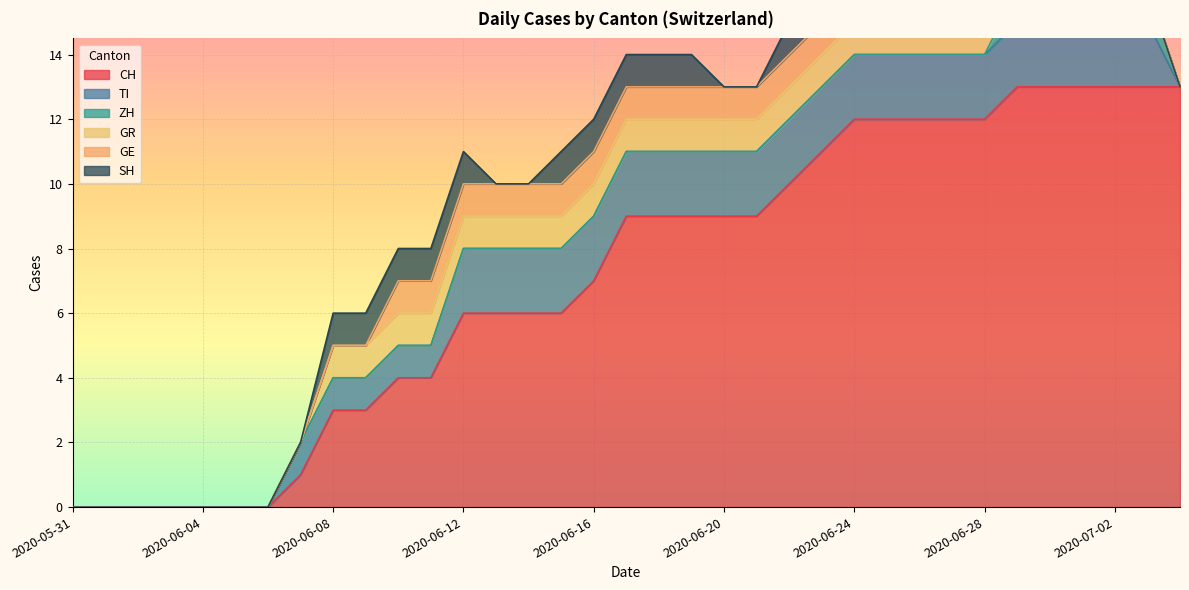

How many values in the SH series are below 1?

16